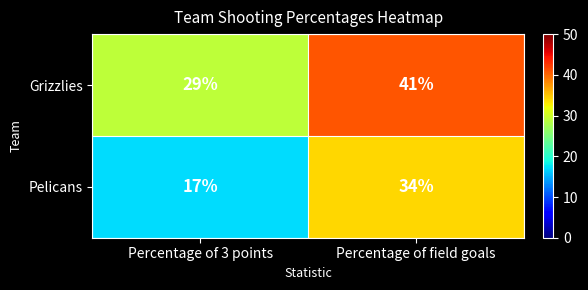

Rank the series by their maximum value, from lowest to highest.

Pelicans, Grizzlies